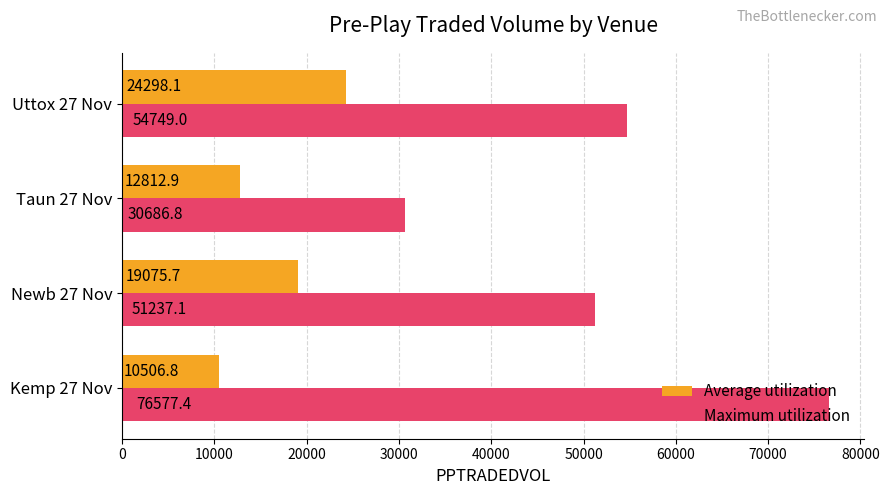

At Newb 27 Nov, list the series in order from smallest to largest.

Average utilization, Maximum utilization